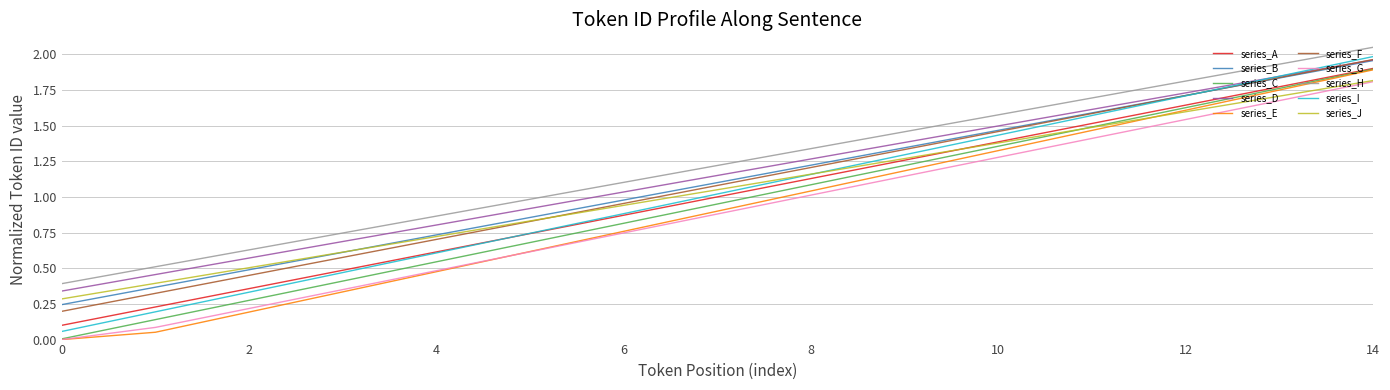

True or false: series_G and series_F intersect in this chart.

False